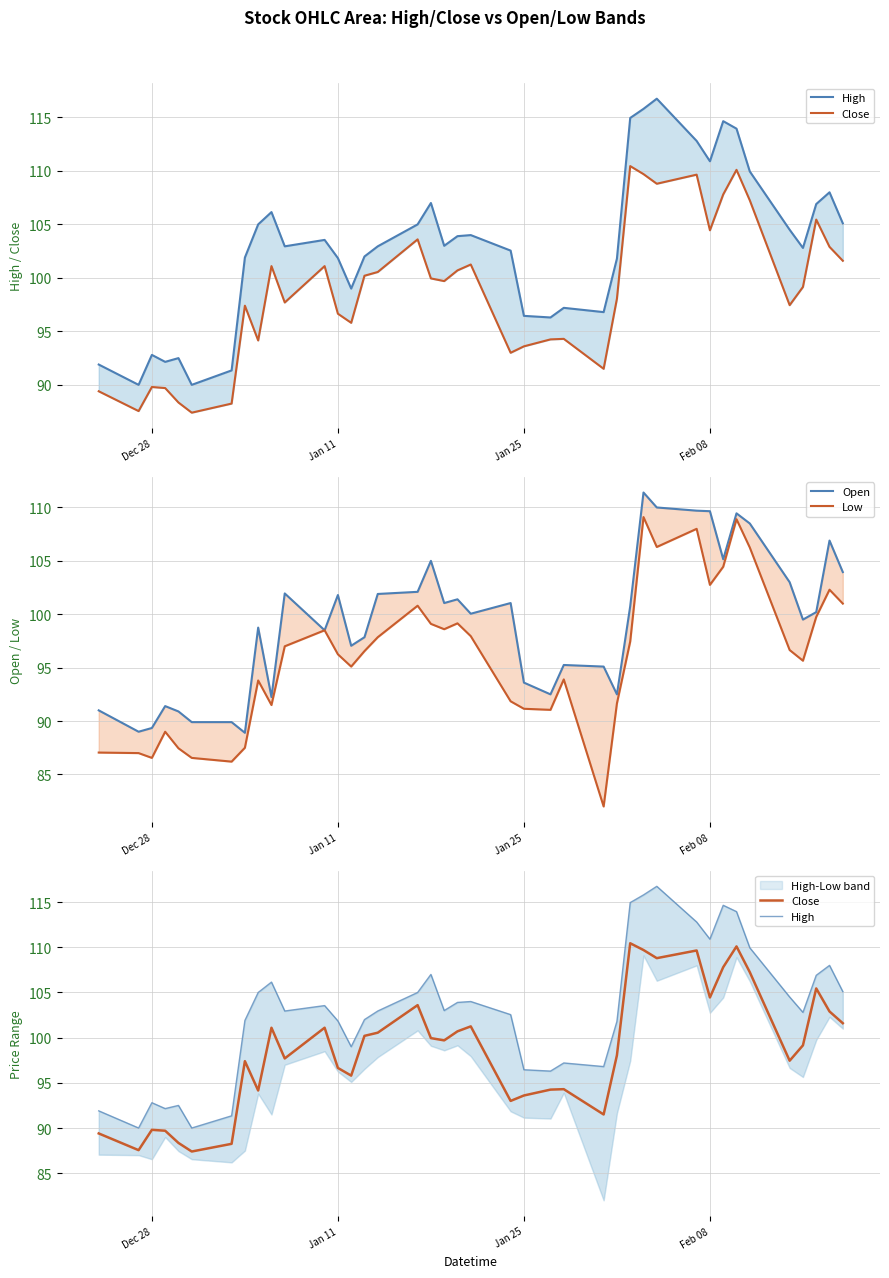

Count the number of categories in the chart.

40